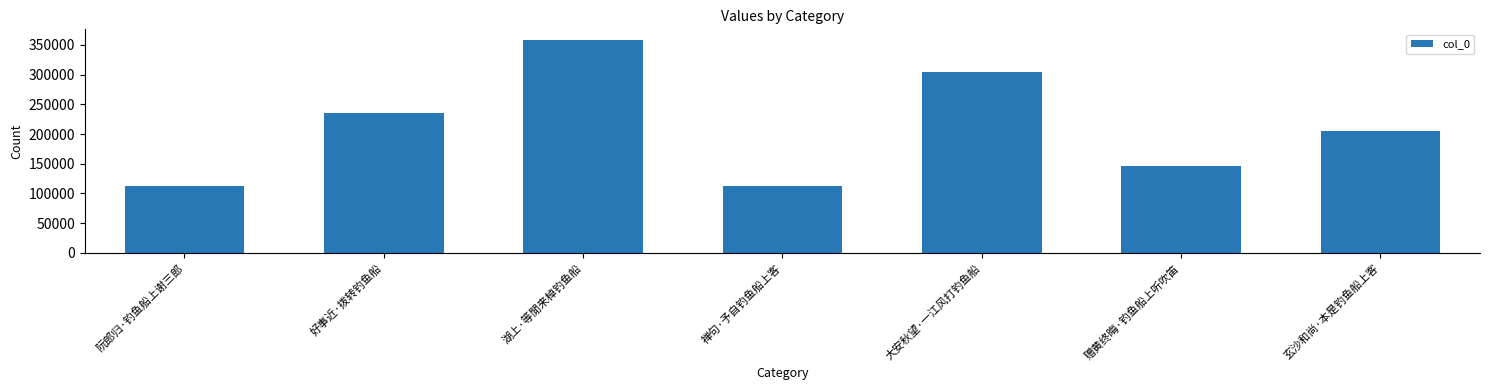

What is the value of the 4th bar from the left?

113335